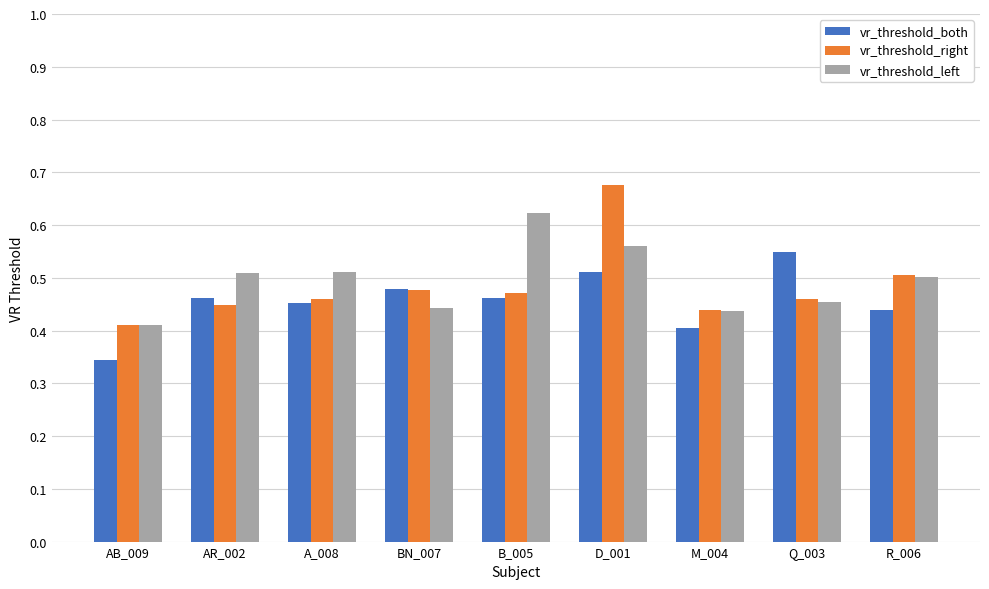

What is the difference between the highest and lowest values at Q_003?

0.1